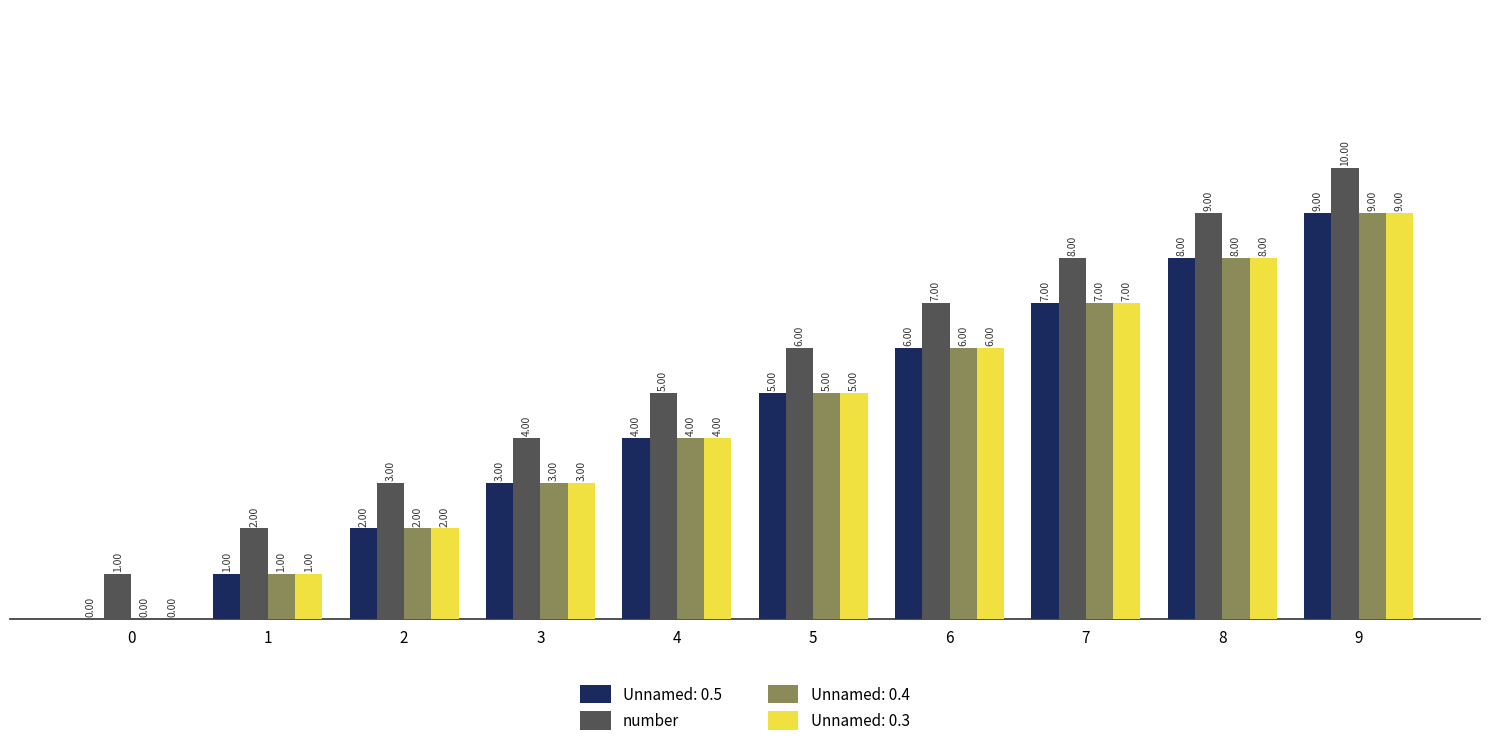

Which label corresponds to the largest value in the chart?

9